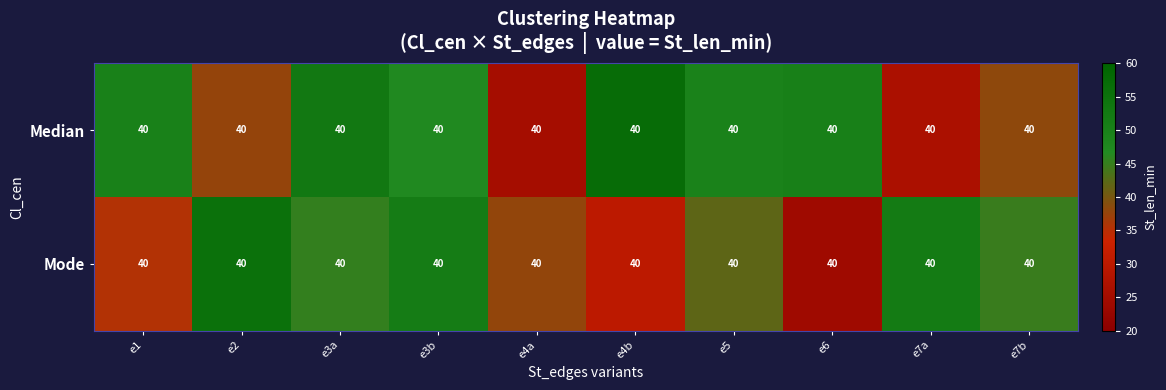

Reading left to right, what are all the values shown in this chart?

Median: e1=40.0	e2=40.0	e3a=40.0	e3b=40.0	e4a=40.0	e4b=40.0	e5=40.0	e6=40.0	e7a=40.0	e7b=40.0
Mode: e1=40.0	e2=40.0	e3a=40.0	e3b=40.0	e4a=40.0	e4b=40.0	e5=40.0	e6=40.0	e7a=40.0	e7b=40.0